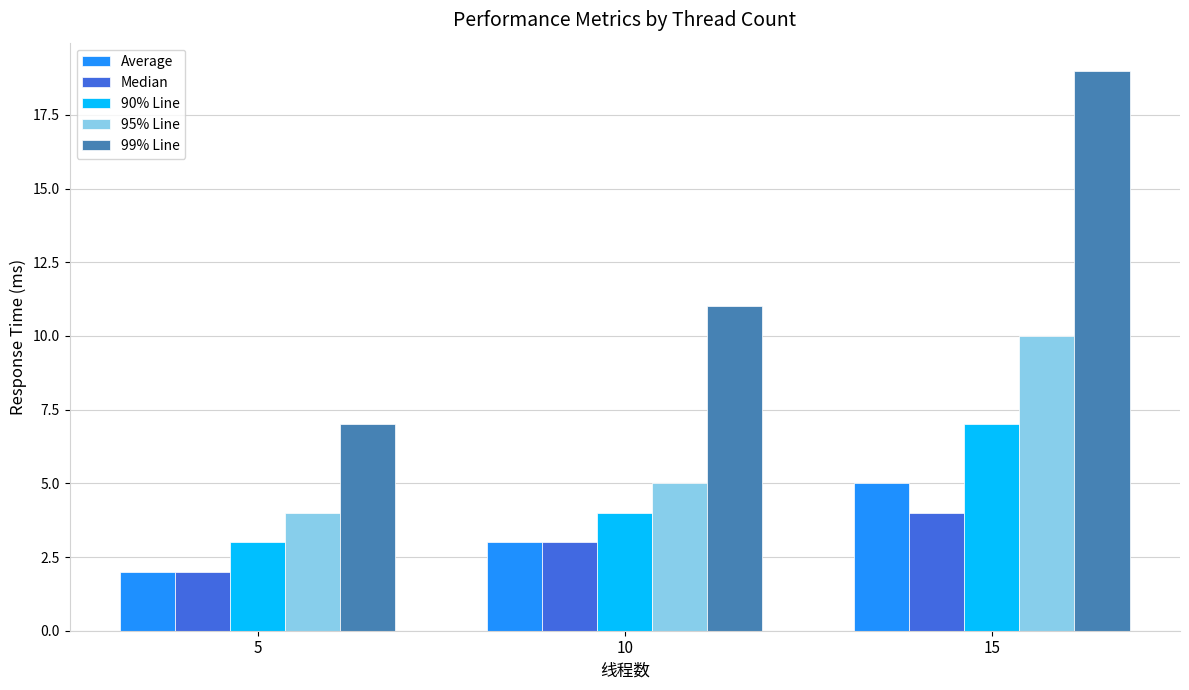

What is the spread (max minus min) of values at 15?

15